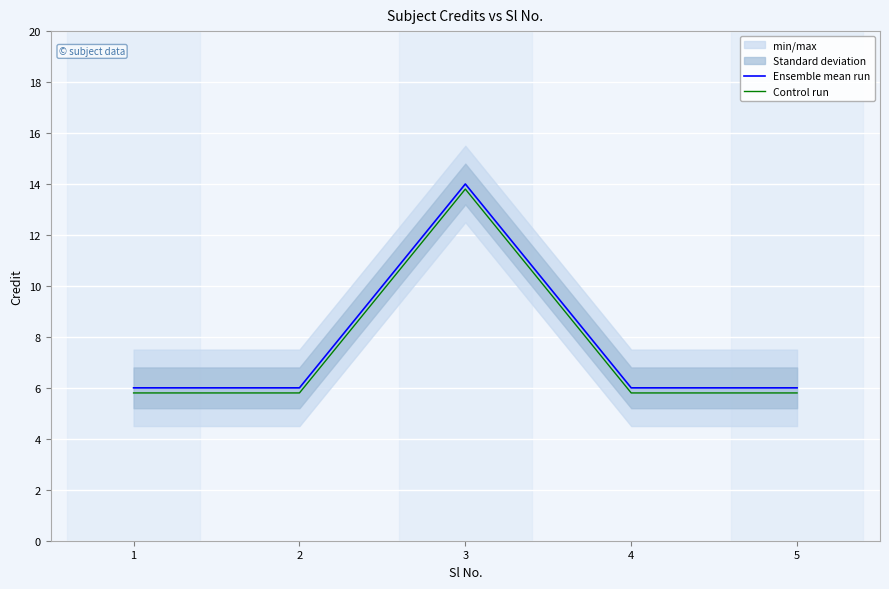

What is the maximum value for Ensemble mean run?

14.0